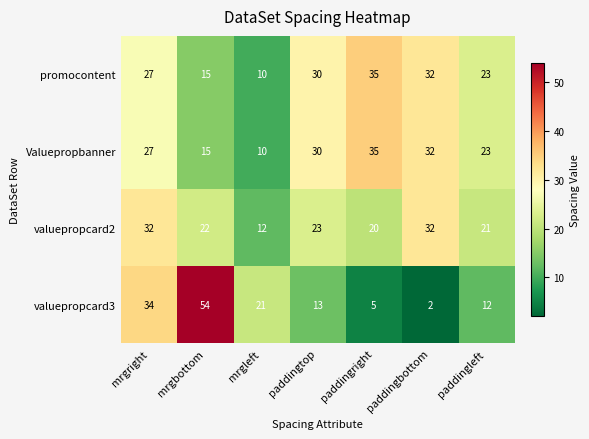

Between mrgbottom and mrgleft, which series saw the biggest shift?

valuepropcard3